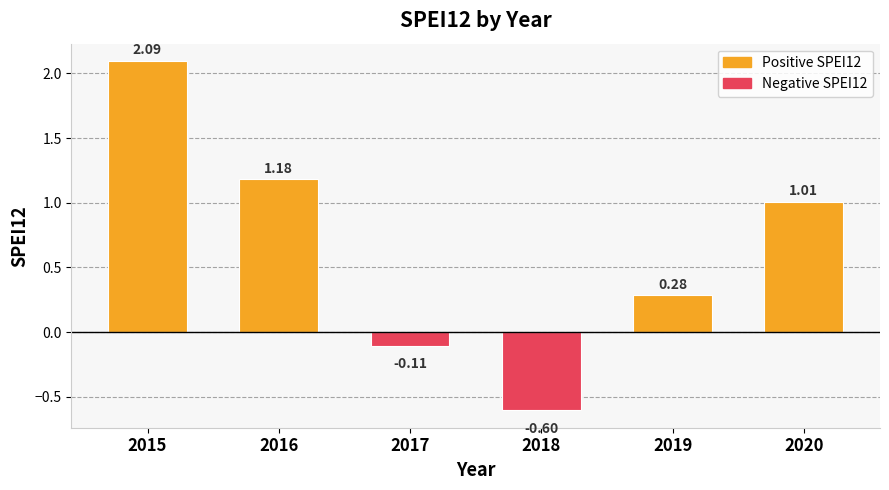

List the labels in order of value, smallest first.

2018, 2017, 2019, 2020, 2016, 2015